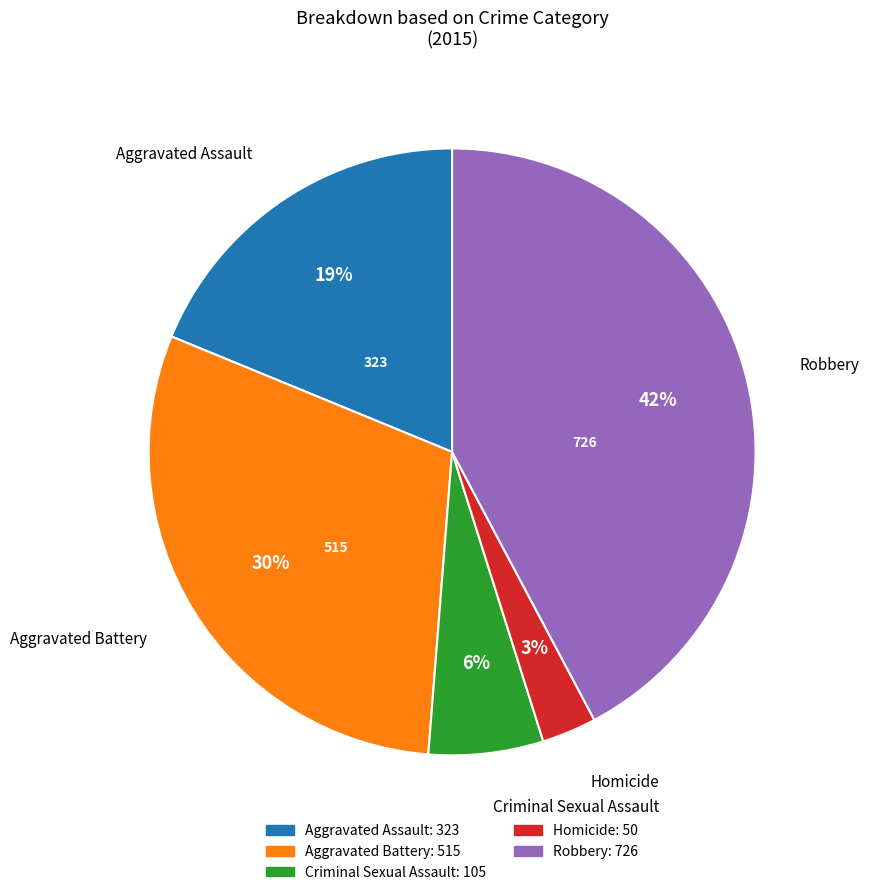

Which category has the smallest portion of the pie?

Homicide